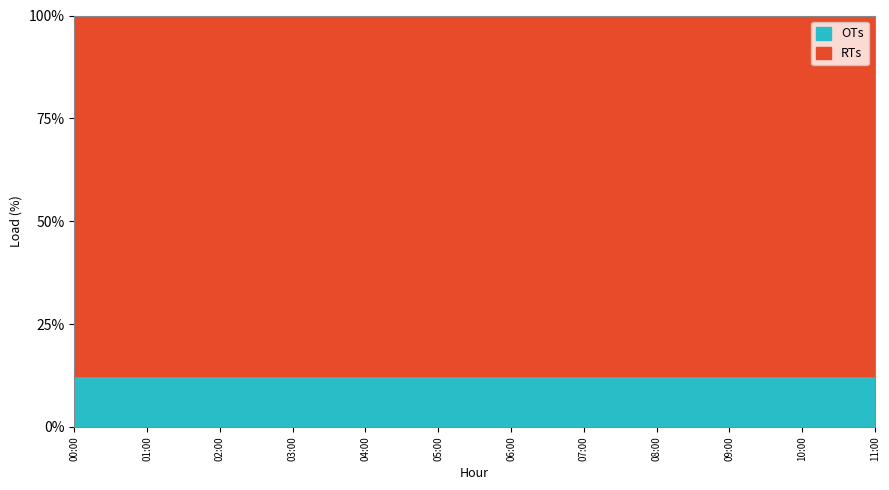

Which has a higher value, 2019-01-01 10:00 or 2019-01-01 03:00?

2019-01-01 10:00